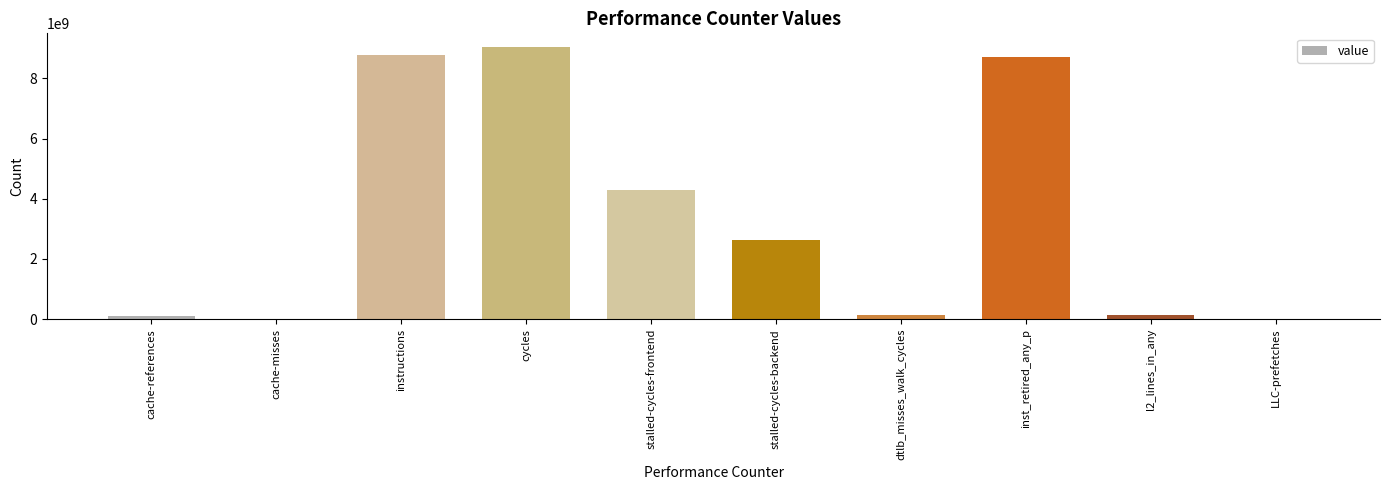

What is the sum of the values at stalled-cycles-backend and cache-misses?

2642988244